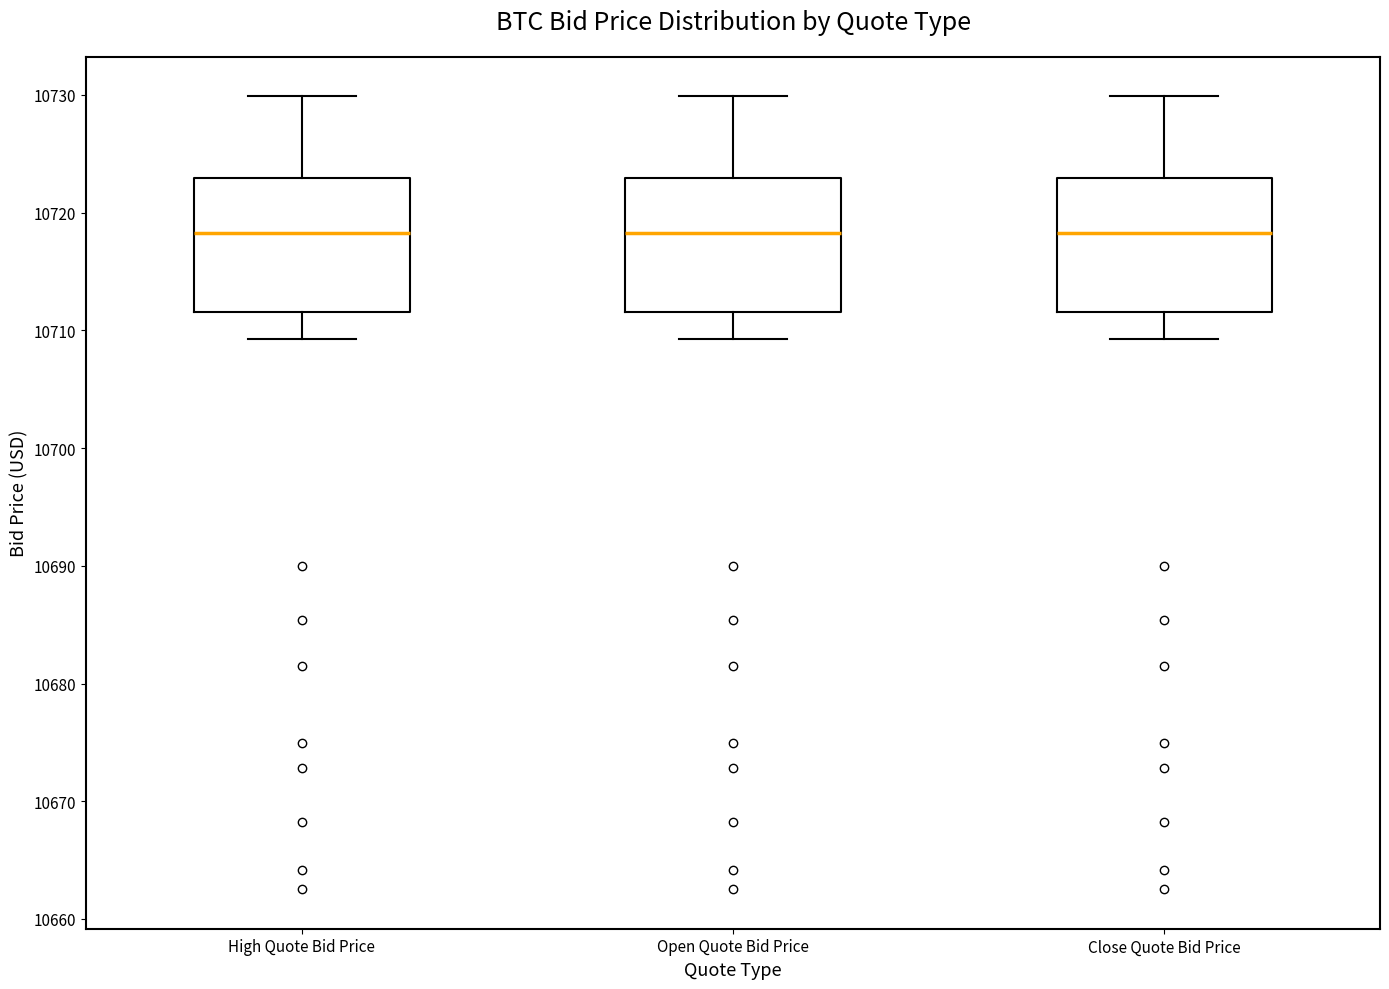

Reading left to right, transcribe this box plot: for each box, give where its median line is, the range the box spans, and where its two whiskers end, as read against the y-axis. The values are not printed on the chart, so give them approximately, as read against the axis.

High Quote Bid Price: median 10718, box 10712 to 10723, whiskers 10709 to 10730
Open Quote Bid Price: median 10718, box 10712 to 10723, whiskers 10709 to 10730
Close Quote Bid Price: median 10718, box 10712 to 10723, whiskers 10709 to 10730